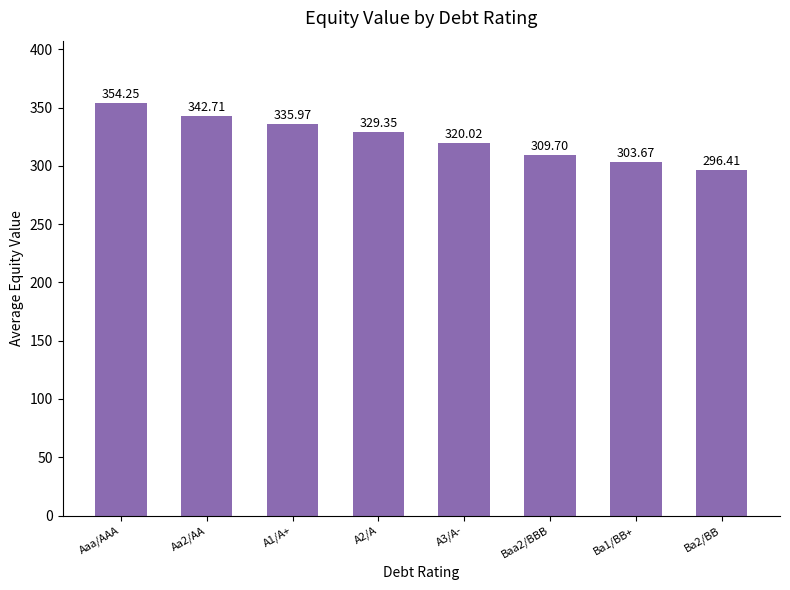

What is the difference between the maximum and minimum values?

57.8